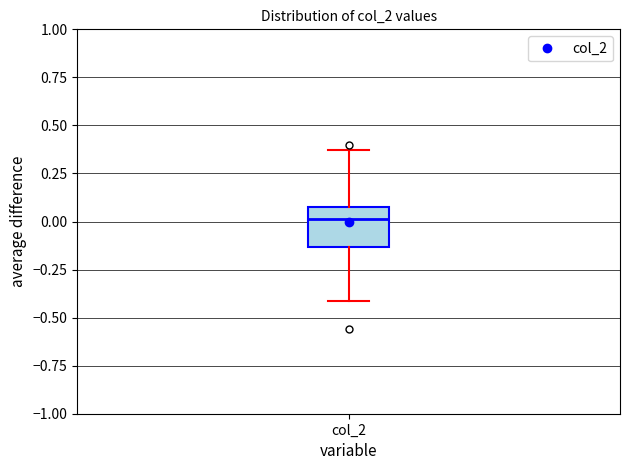

Transcribe this box plot: give where the median line is, the range the box spans, and where the two whiskers end, as read against the y-axis. The values are not printed on the chart, so give them approximately, as read against the axis.

median 0.00, box -0.15 to 0.10, whiskers -0.40 to 0.35